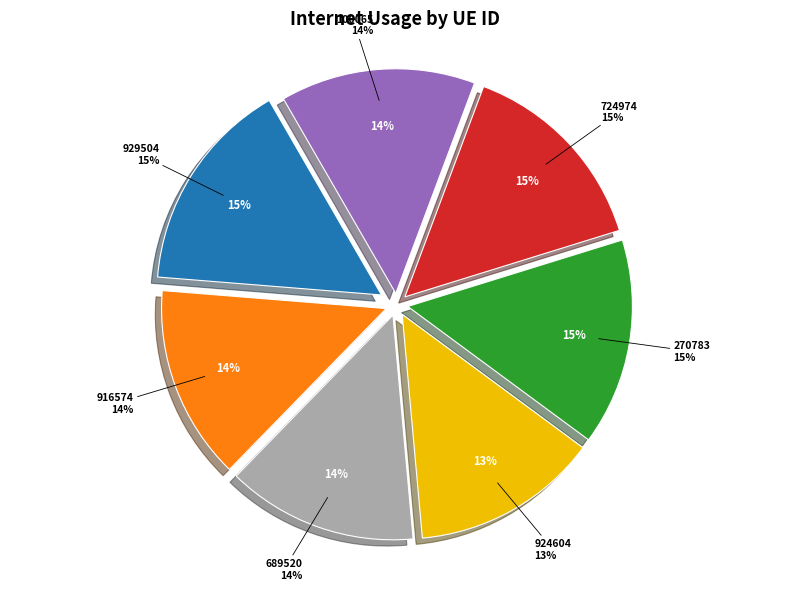

Rank the categories by value from highest to lowest.

929504, 270783, 724974, 100065, 916574, 689520, 924604